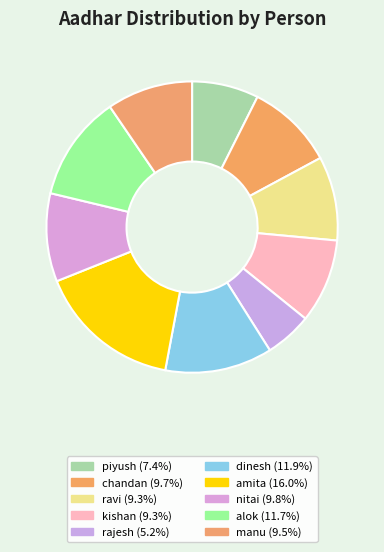

Which slice is the smallest?

rajesh